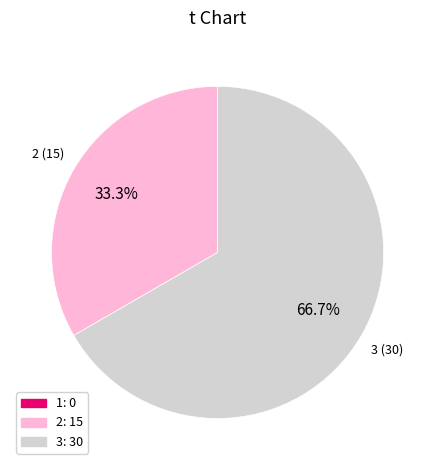

To the nearest percent, what is the average slice percentage?

33%